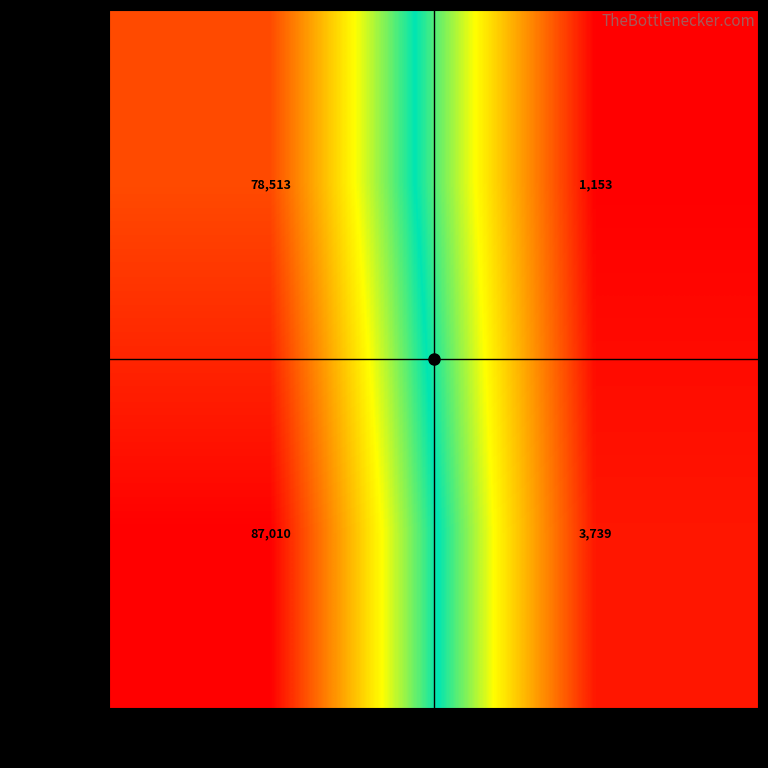

List the series in order of their overall mean, highest first.

128635232, 385202